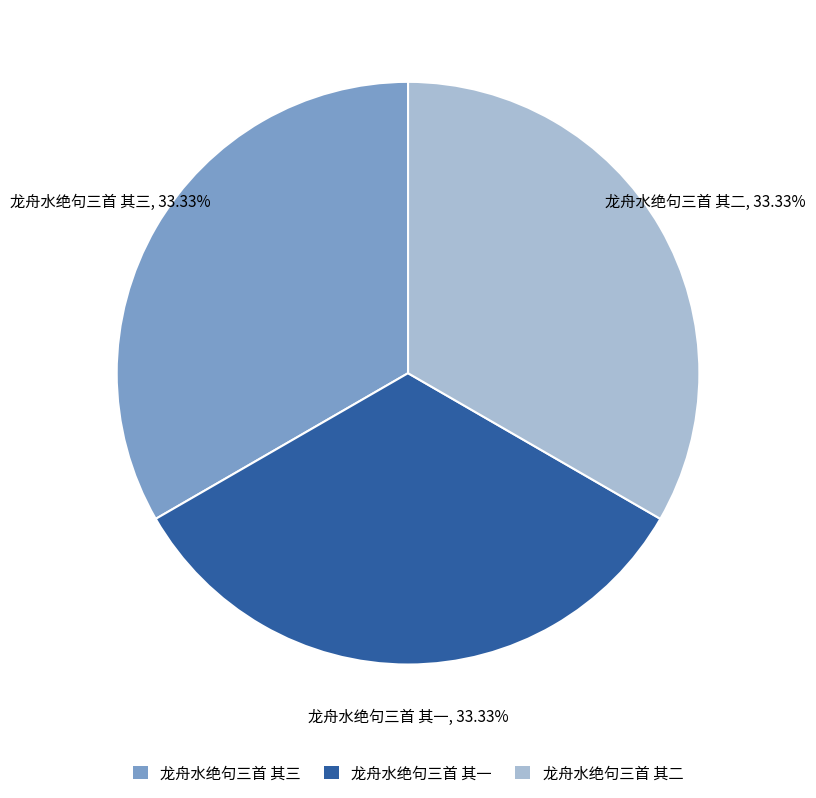

How many slices are in this pie chart?

3